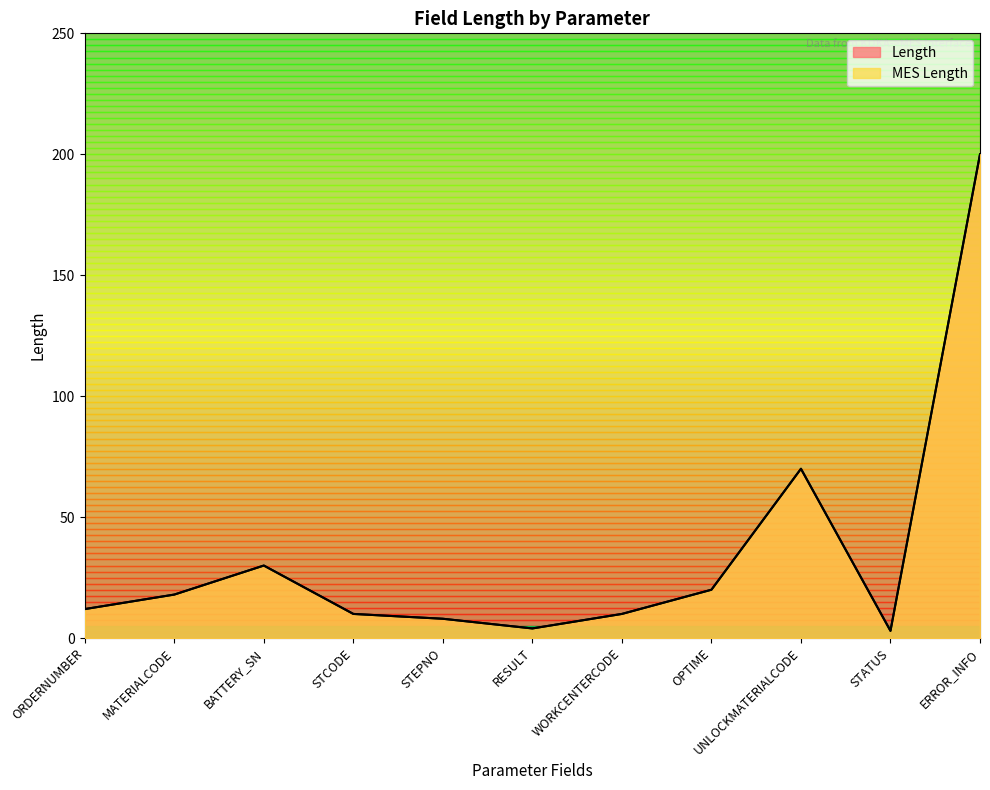

Is it true that Length equals 30 at BATTERY_SN?

True